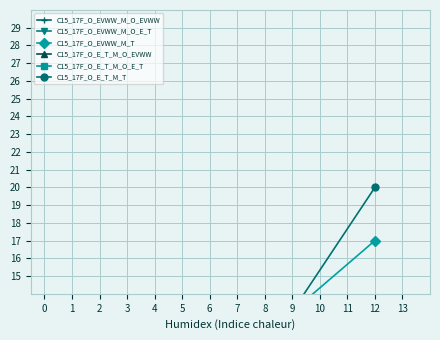

What is the maximum value shown in the chart?

20